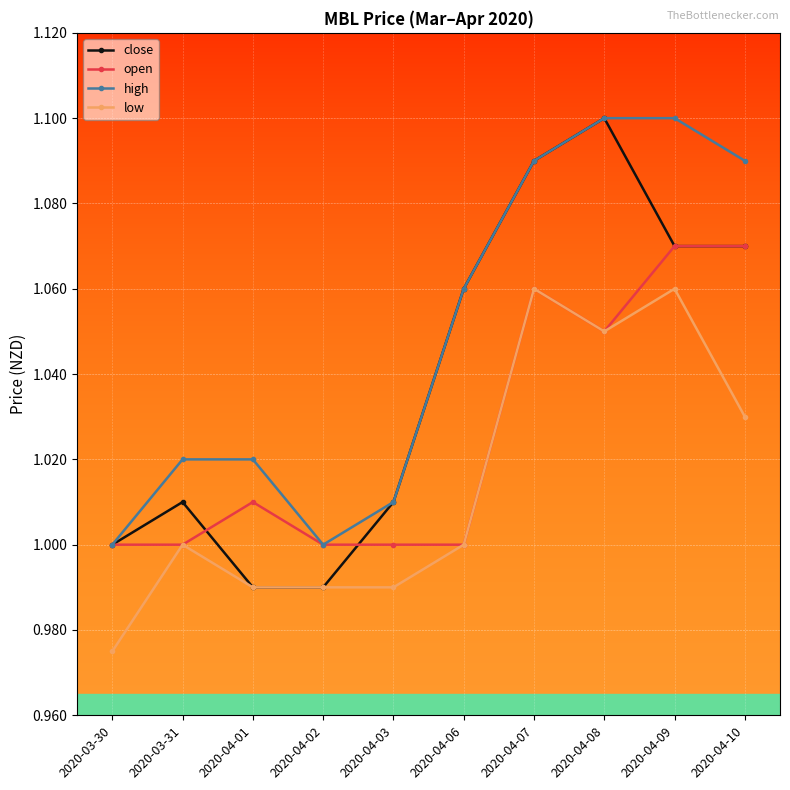

What is the label of the 6th point from the left?

2020-04-06